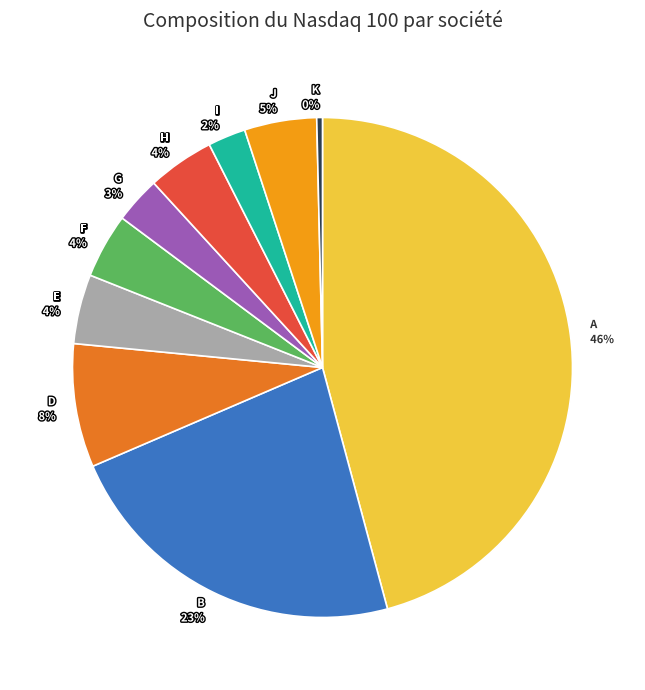

Is the sum of D and J greater than half?

No